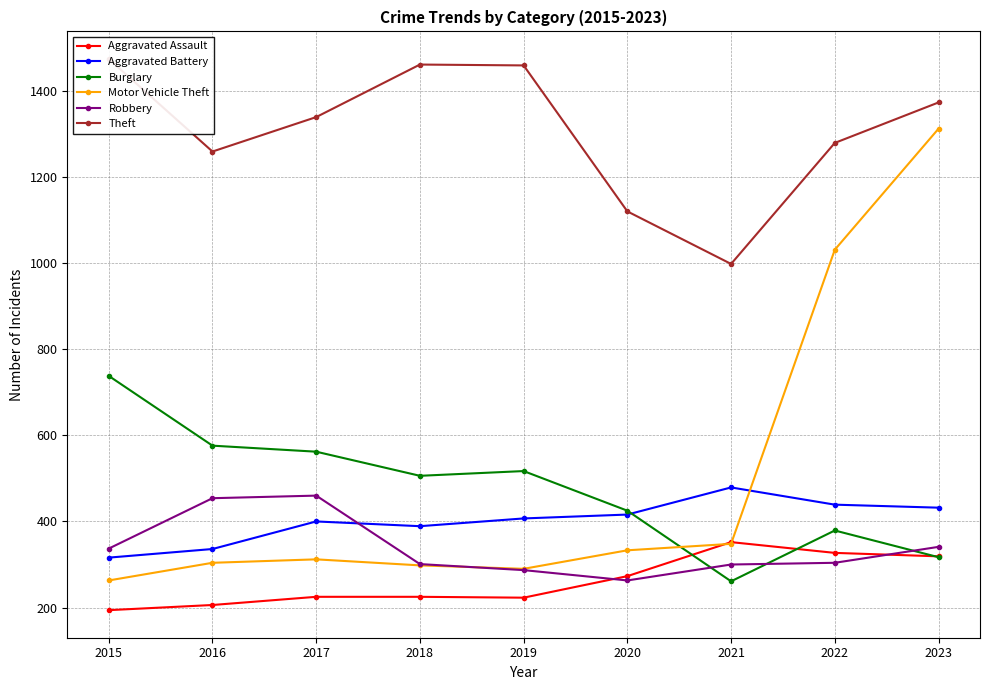

How many data points in Aggravated Battery are above 407?

4